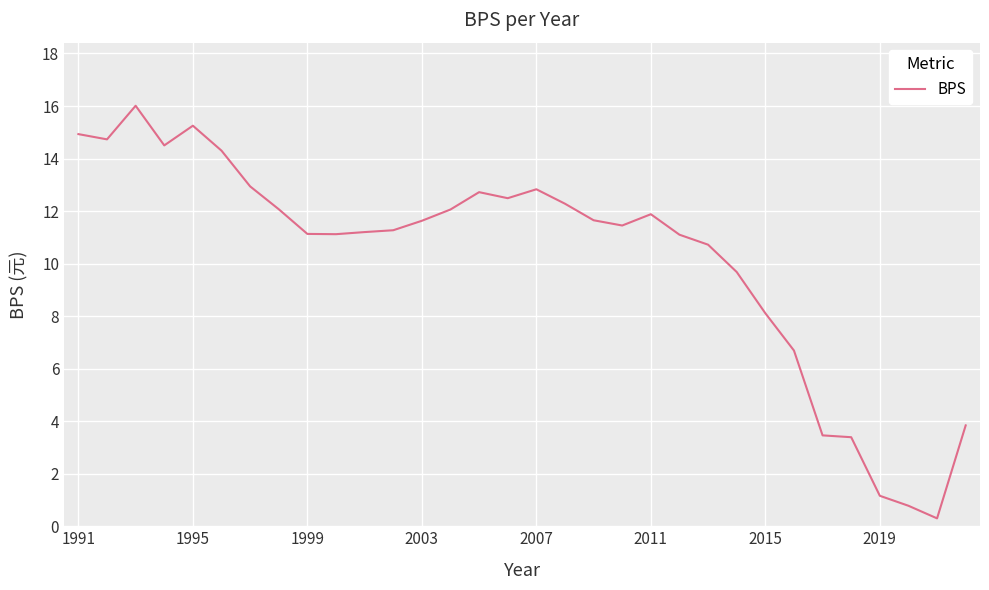

What is the smallest value displayed?

0.3